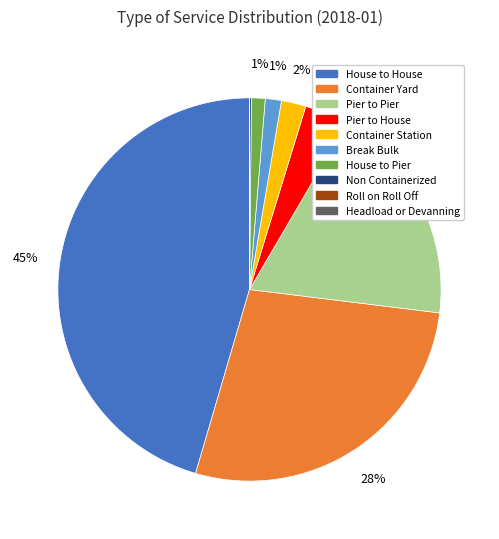

Which category has the biggest portion of the pie?

House to House